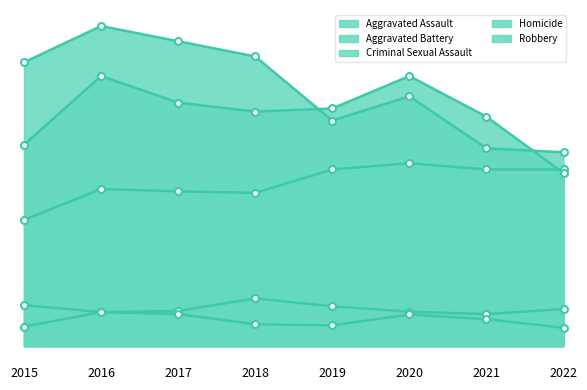

What is the total value across all series at 2020?

1967